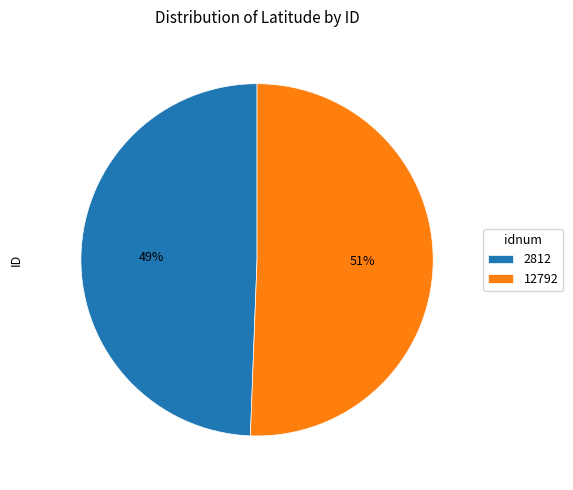

Does 12792 account for over 50% of the chart?

Yes